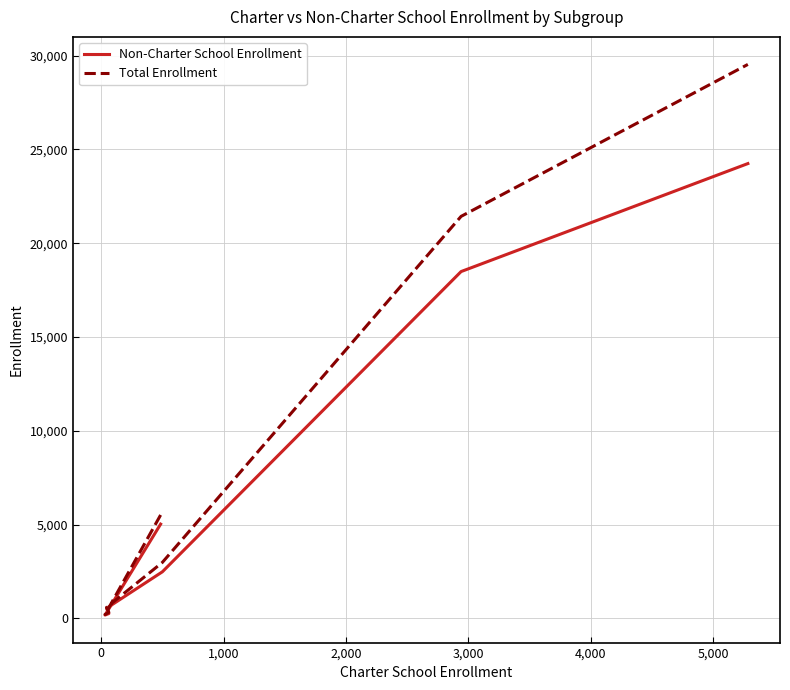

Which series has the widest spread of values?

Total Enrollment